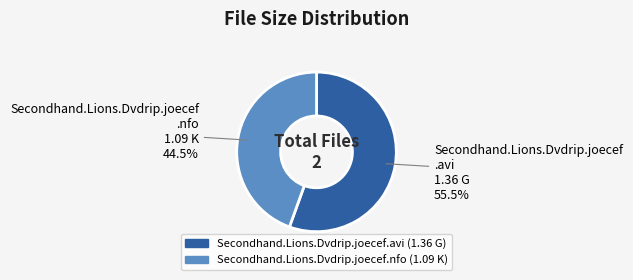

Which has a higher value, Secondhand.Lions.Dvdrip.joecef.avi or Secondhand.Lions.Dvdrip.joecef.nfo?

Secondhand.Lions.Dvdrip.joecef.avi